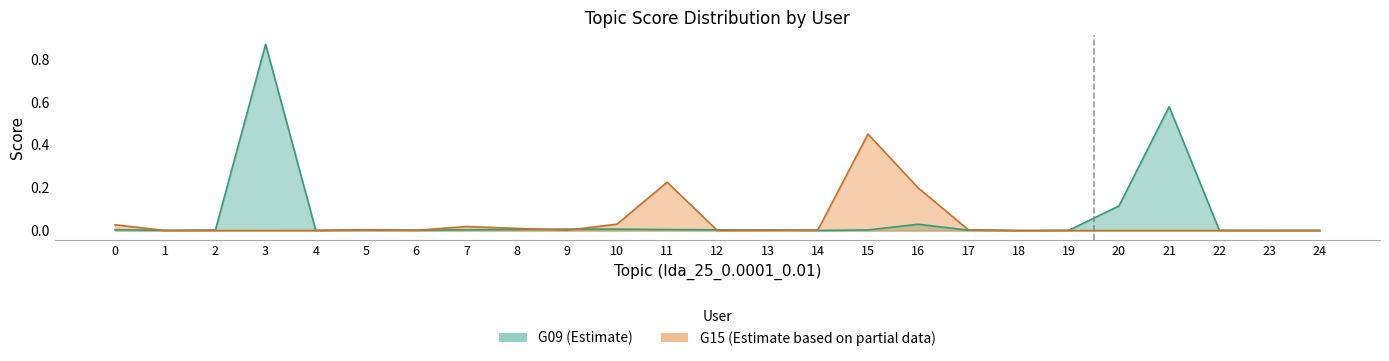

What is the difference between the maximum and second lowest values in the G15 series?

0.5